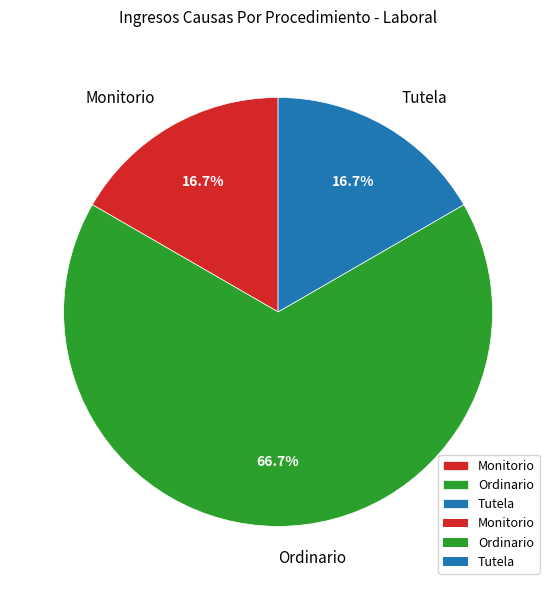

Count the number of slices in the pie.

3